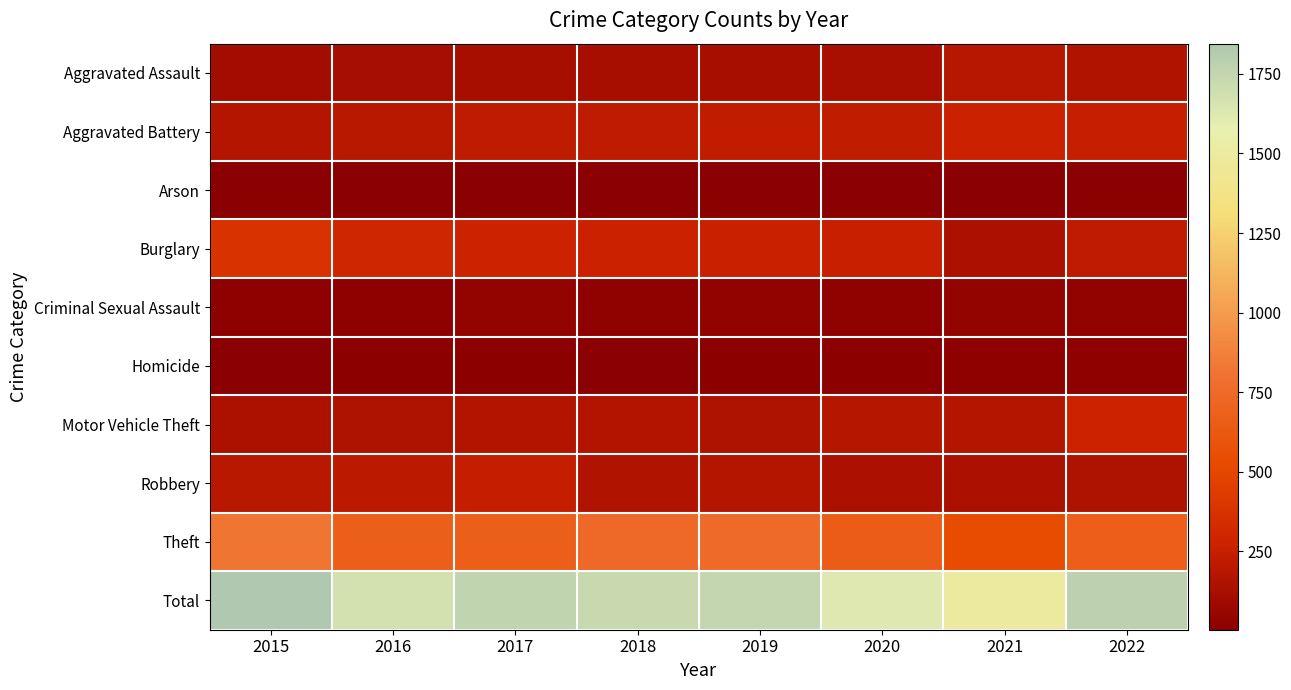

What is the maximum value shown in the chart?

1845